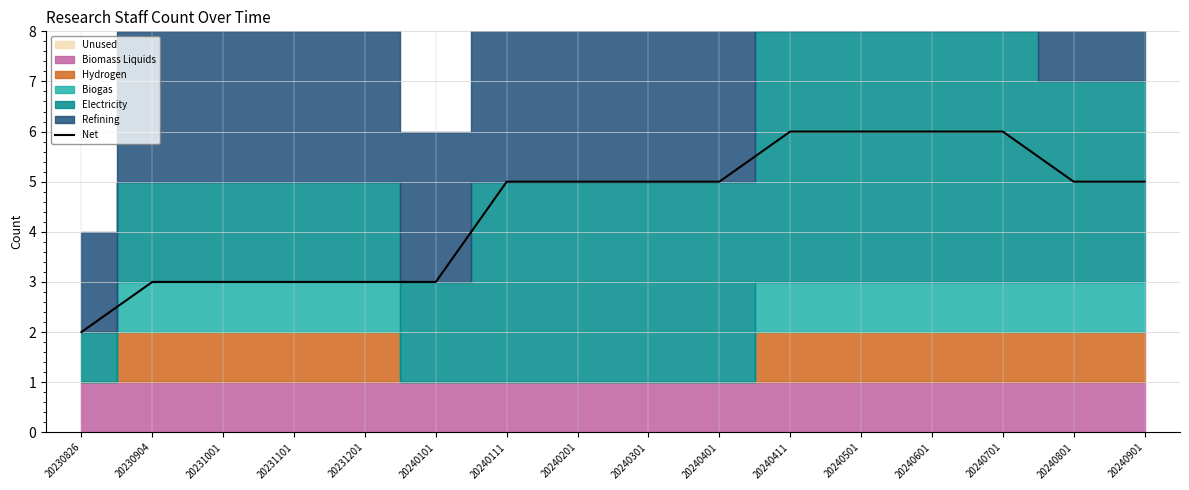

How many values are below 5?

6